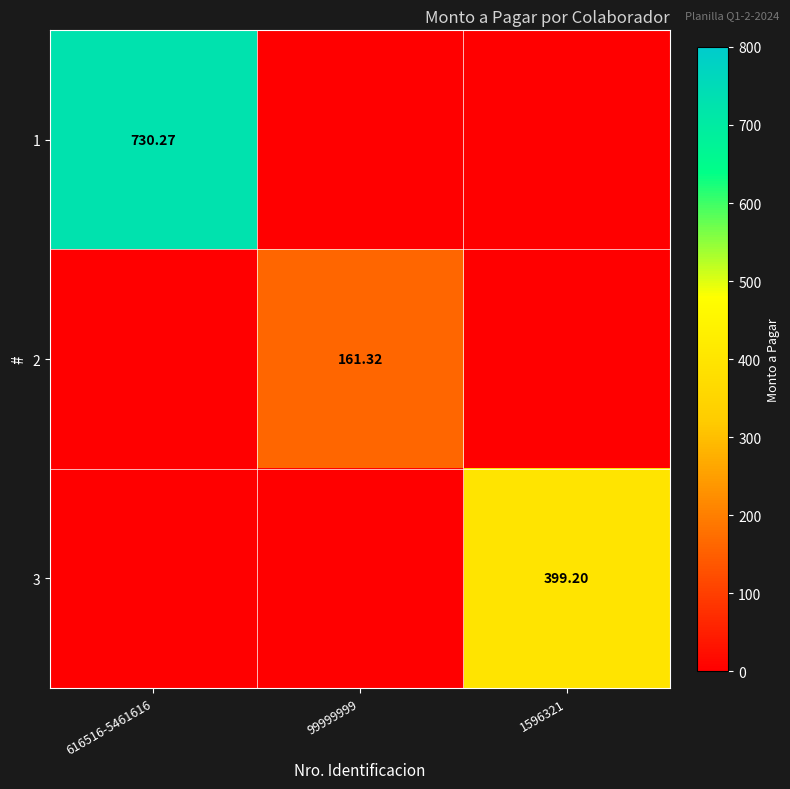

Rank the categories by 1 value from highest to lowest.

616516-5461616, 99999999, 1596321